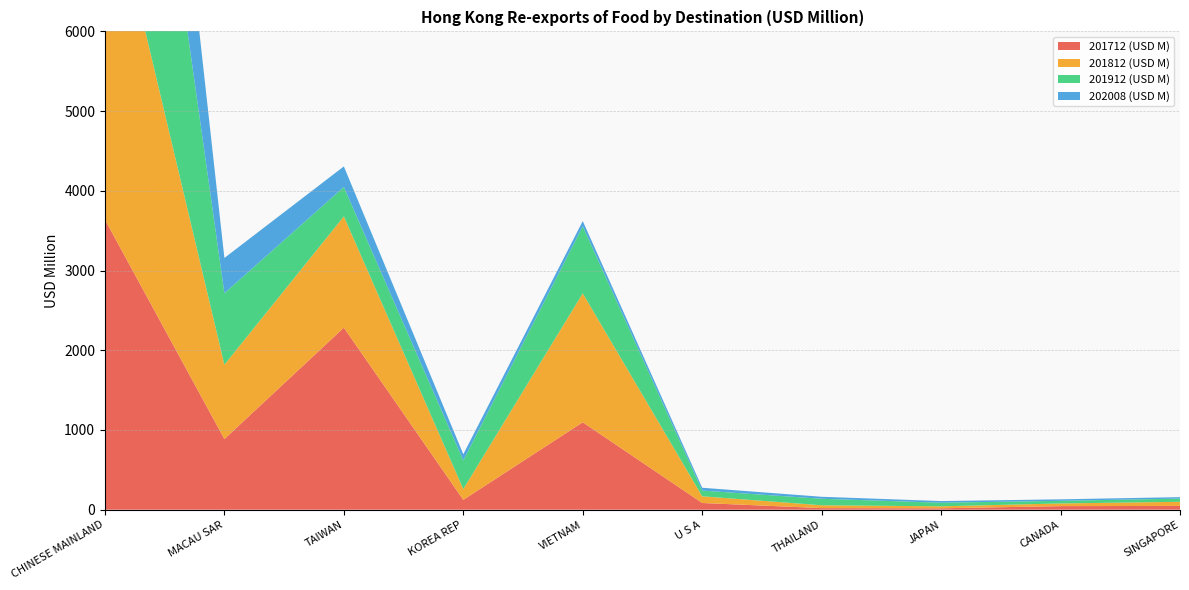

Reading right to left, list all the values displayed in this chart.

201712 (USD M): 47.3	44.5	17.3	19.8	83.9	1096.3	123.1	2283.5	885.7	3638.2
201812 (USD M): 51.6	33.6	24.9	35.5	84.2	1617.2	135.6	1395.6	932.9	4496.9
201912 (USD M): 40.2	33.0	45.1	81.7	71.4	841.6	359.8	368.7	897.1	5207.4
202008 (USD M): 18.2	18.7	20.8	24.9	35.7	65.8	76.9	258.4	442.3	3340.4